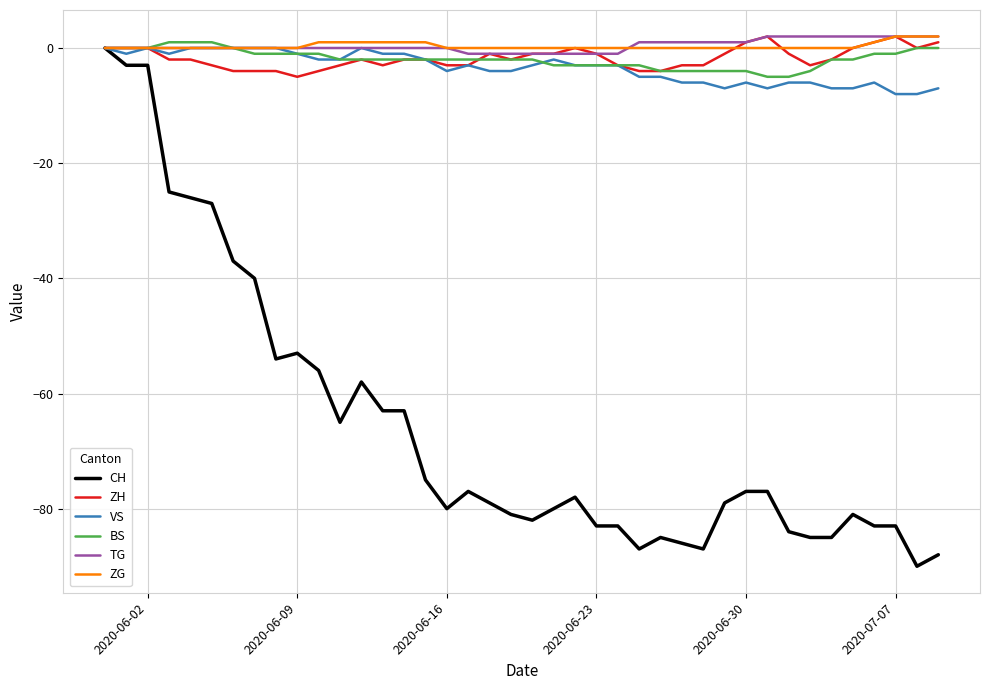

Reading left to right, what are all the values shown in this chart?

CH: 0	-3	-3	-25	-26	-27	-37	-40	-54	-53	-56	-65	-58	-63	-63	-75	-80	-77	-79	-81	-82	-80	-78	-83	-83	-87	-85	-86	-87	-79	-77	-77	-84	-85	-85	-81	-83	-83	-90	-88
ZH: 0	0	0	-2	-2	-3	-4	-4	-4	-5	-4	-3	-2	-3	-2	-2	-3	-3	-1	-2	-1	-1	0	-1	-3	-4	-4	-3	-3	-1	1	2	-1	-3	-2	0	1	2	0	1
VS: 0	-1	0	-1	0	0	0	0	0	-1	-2	-2	0	-1	-1	-2	-4	-3	-4	-4	-3	-2	-3	-3	-3	-5	-5	-6	-6	-7	-6	-7	-6	-6	-7	-7	-6	-8	-8	-7
BS: 0	0	0	1	1	1	0	-1	-1	-1	-1	-2	-2	-2	-2	-2	-2	-2	-2	-2	-2	-3	-3	-3	-3	-3	-4	-4	-4	-4	-4	-5	-5	-4	-2	-2	-1	-1	0	0
TG: 0	0	0	0	0	0	0	0	0	0	0	0	0	0	0	0	0	-1	-1	-1	-1	-1	-1	-1	-1	1	1	1	1	1	1	2	2	2	2	2	2	2	2	2
ZG: 0	0	0	0	0	0	0	0	0	0	1	1	1	1	1	1	0	0	0	0	0	0	0	0	0	0	0	0	0	0	0	0	0	0	0	0	1	2	2	2